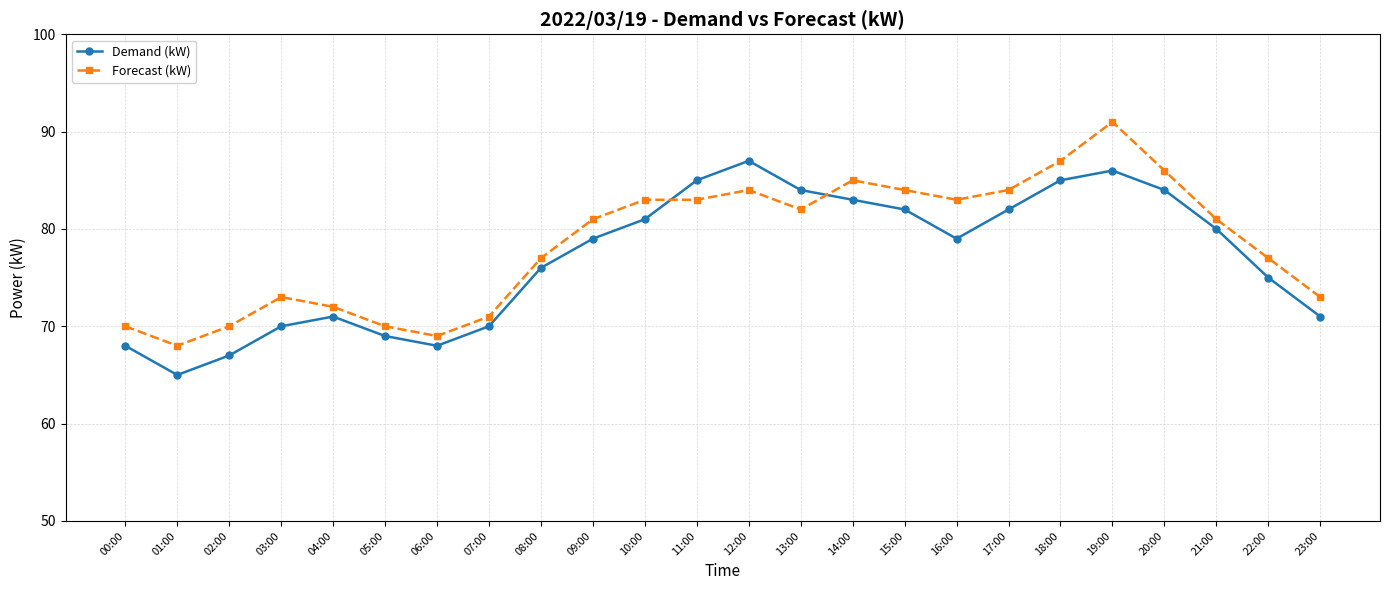

Which category has the lowest value in the Forecast (kW) series?

01:00